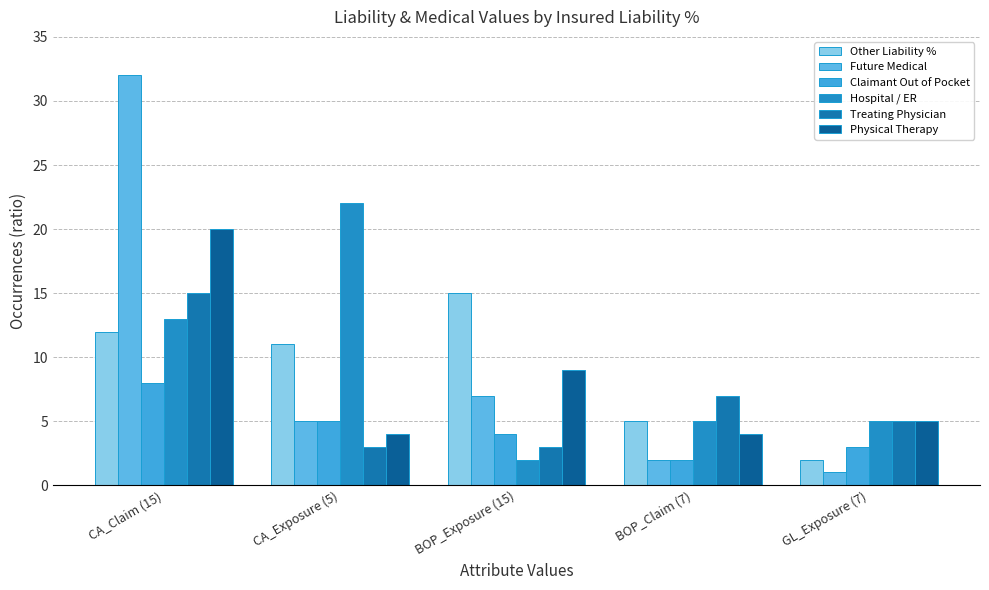

What is the value of the Future Medical bar at the 5th from the left?

1